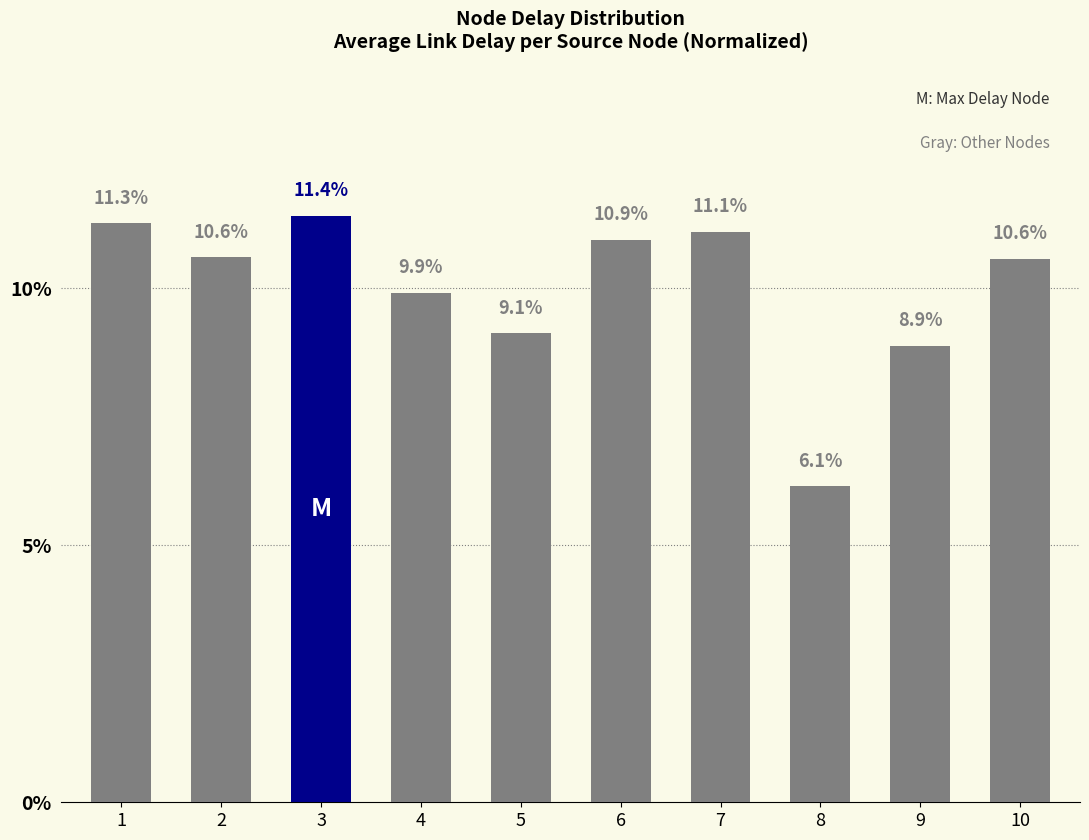

What is the value of the 10th bar from the left?

10.6